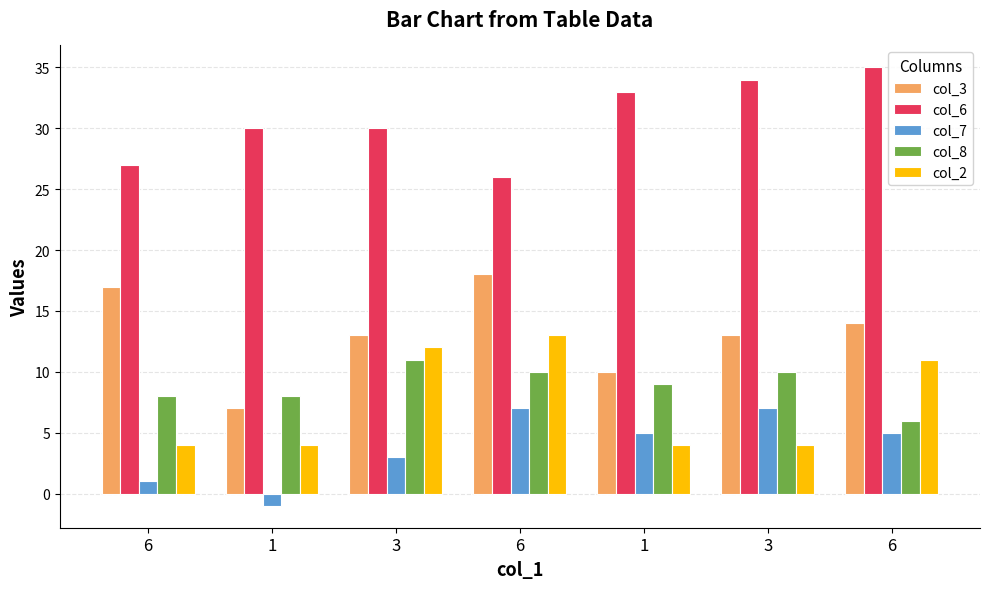

What is the total value across all series at 1?

48